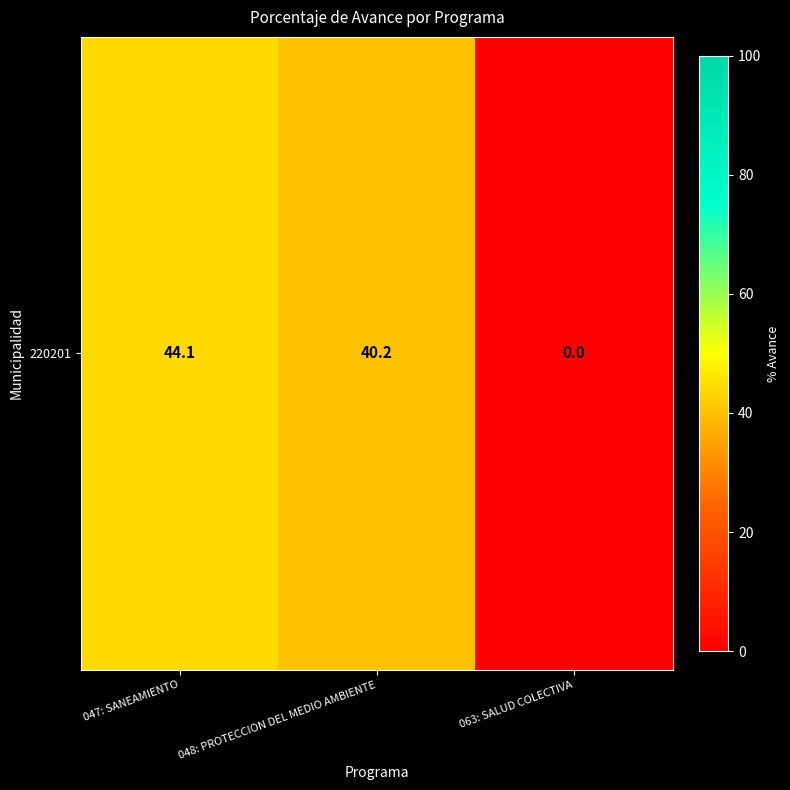

List the labels in order of value, largest first.

047: SANEAMIENTO, 048: PROTECCION DEL MEDIO AMBIENTE, 063: SALUD COLECTIVA